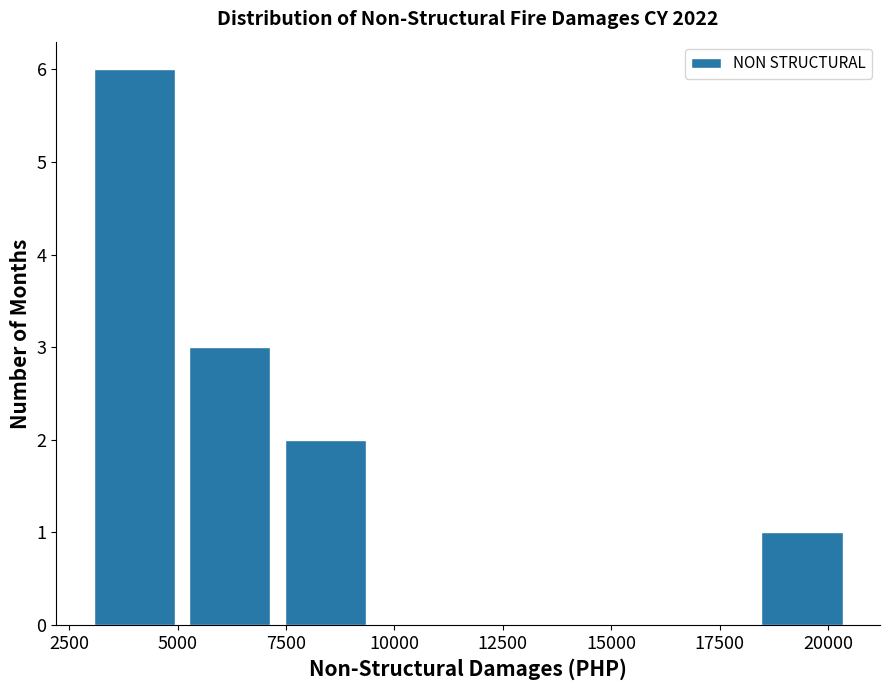

Reading left to right, list every bar in this chart as the range it spans on the x-axis followed by its height. Neither the bar edges nor the heights are printed on the chart, so give them approximately, as read against the axes.

2900 to 5100: 6
5100 to 7300: 3
7300 to 9500: 2
9500 to 11700: 0
11700 to 13900: 0
13900 to 16100: 0
16100 to 18300: 0
18300 to 20500: 1